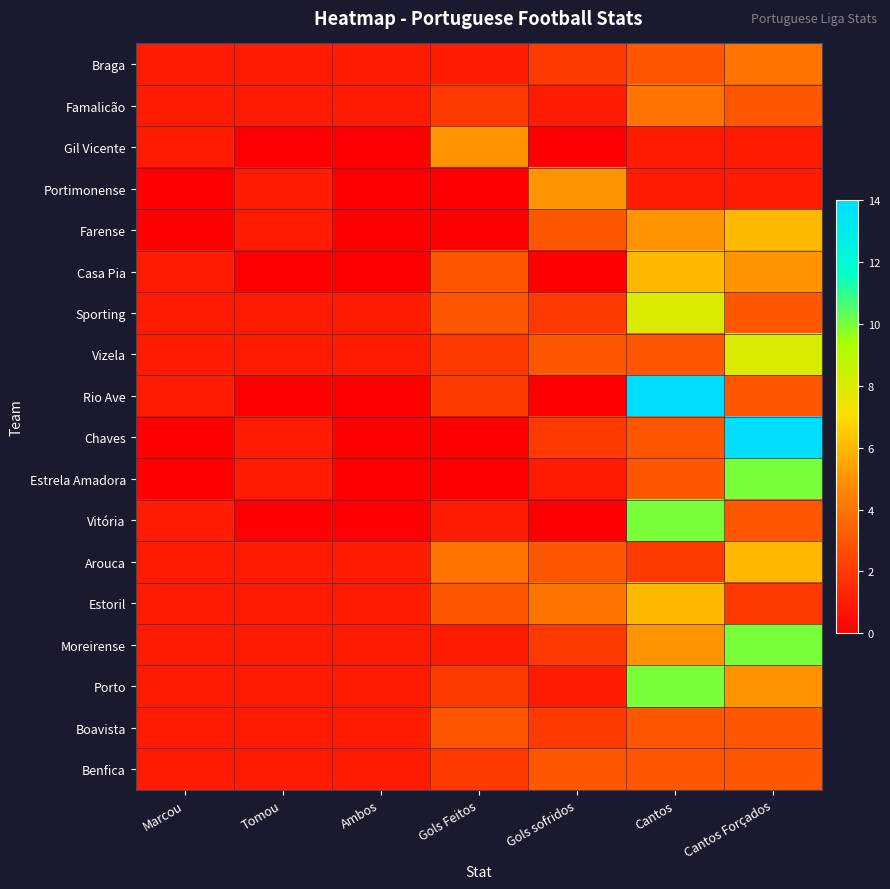

Reading right to left, extract all data points from this chart.

Braga: Cantos Forçados=4	Cantos=3	Gols sofridos=2	Gols Feitos=1	Ambos=1	Tomou=1	Marcou=1
Famalicão: Cantos Forçados=3	Cantos=4	Gols sofridos=1	Gols Feitos=2	Ambos=1	Tomou=1	Marcou=1
Gil Vicente: Cantos Forçados=1	Cantos=1	Gols sofridos=0	Gols Feitos=5	Ambos=0	Tomou=0	Marcou=1
Portimonense: Cantos Forçados=1	Cantos=1	Gols sofridos=5	Gols Feitos=0	Ambos=0	Tomou=1	Marcou=0
Farense: Cantos Forçados=6	Cantos=5	Gols sofridos=3	Gols Feitos=0	Ambos=0	Tomou=1	Marcou=0
Casa Pia: Cantos Forçados=5	Cantos=6	Gols sofridos=0	Gols Feitos=3	Ambos=0	Tomou=0	Marcou=1
Sporting: Cantos Forçados=3	Cantos=8	Gols sofridos=2	Gols Feitos=3	Ambos=1	Tomou=1	Marcou=1
Vizela: Cantos Forçados=8	Cantos=3	Gols sofridos=3	Gols Feitos=2	Ambos=1	Tomou=1	Marcou=1
Rio Ave: Cantos Forçados=3	Cantos=14	Gols sofridos=0	Gols Feitos=2	Ambos=0	Tomou=0	Marcou=1
Chaves: Cantos Forçados=14	Cantos=3	Gols sofridos=2	Gols Feitos=0	Ambos=0	Tomou=1	Marcou=0
Estrela Amadora: Cantos Forçados=10	Cantos=3	Gols sofridos=1	Gols Feitos=0	Ambos=0	Tomou=1	Marcou=0
Vitória: Cantos Forçados=3	Cantos=10	Gols sofridos=0	Gols Feitos=1	Ambos=0	Tomou=0	Marcou=1
Arouca: Cantos Forçados=6	Cantos=2	Gols sofridos=3	Gols Feitos=4	Ambos=1	Tomou=1	Marcou=1
Estoril: Cantos Forçados=2	Cantos=6	Gols sofridos=4	Gols Feitos=3	Ambos=1	Tomou=1	Marcou=1
Moreirense: Cantos Forçados=10	Cantos=5	Gols sofridos=2	Gols Feitos=1	Ambos=1	Tomou=1	Marcou=1
Porto: Cantos Forçados=5	Cantos=10	Gols sofridos=1	Gols Feitos=2	Ambos=1	Tomou=1	Marcou=1
Boavista: Cantos Forçados=3	Cantos=3	Gols sofridos=2	Gols Feitos=3	Ambos=1	Tomou=1	Marcou=1
Benfica: Cantos Forçados=3	Cantos=3	Gols sofridos=3	Gols Feitos=2	Ambos=1	Tomou=1	Marcou=1